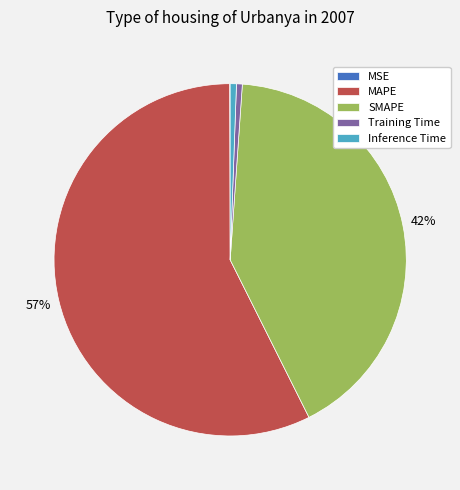

To the nearest percent, what is the average slice percentage?

20%